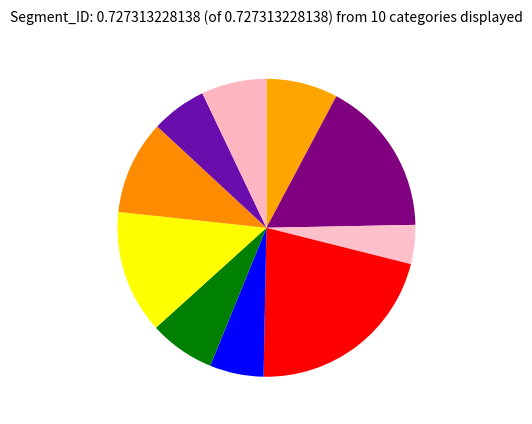

How many slices are in this pie chart?

10